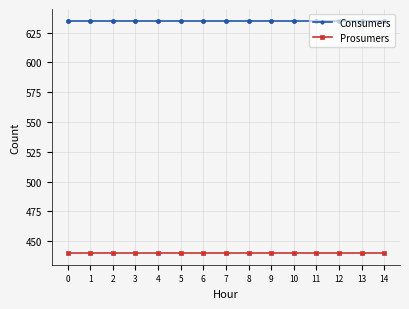

What is the average value of the Consumers series?

635